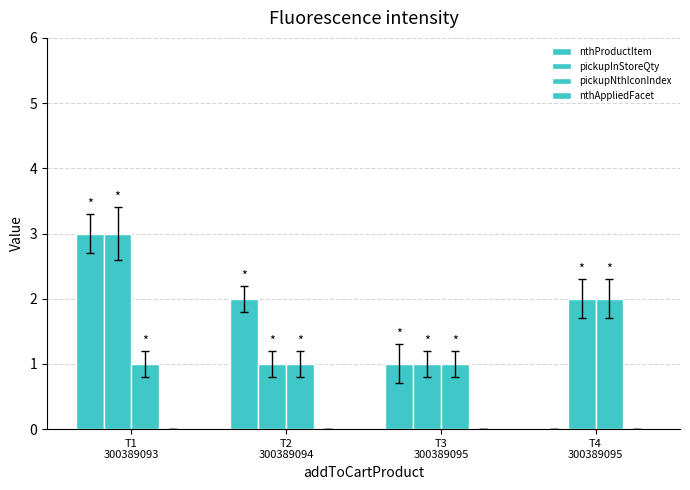

At T3
300389095, list the series in order from largest to smallest.

nthProductItem, pickupInStoreQty, pickupNthIconIndex, nthAppliedFacet